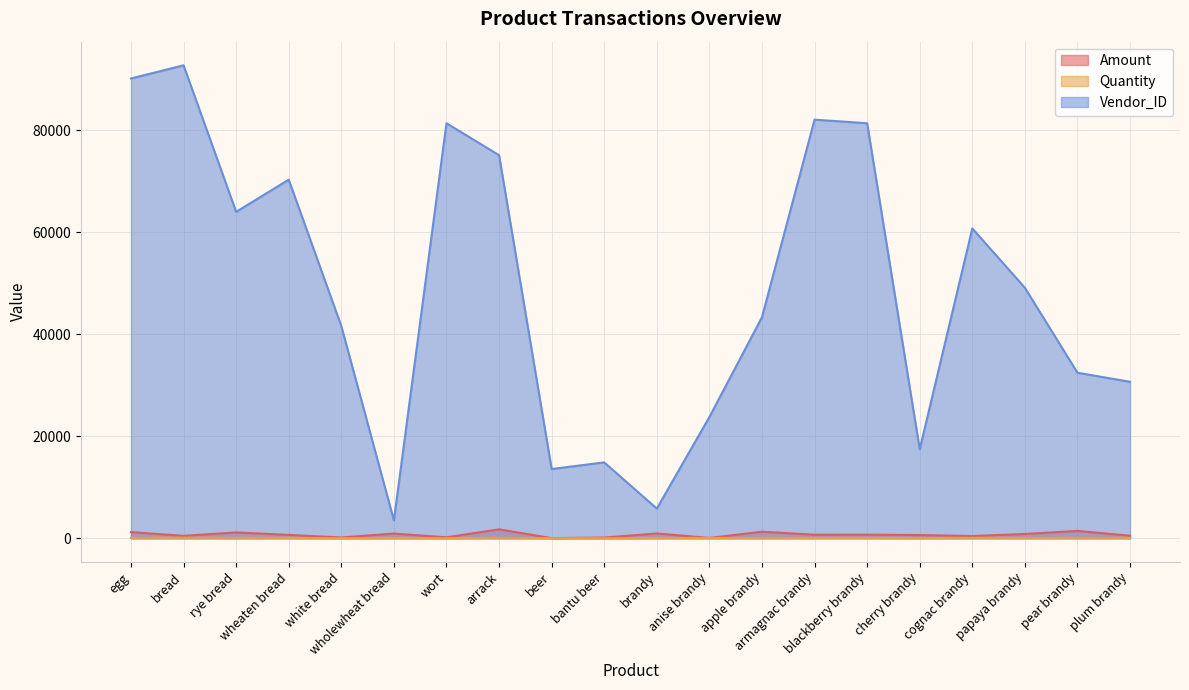

What is the greatest value displayed?

92758